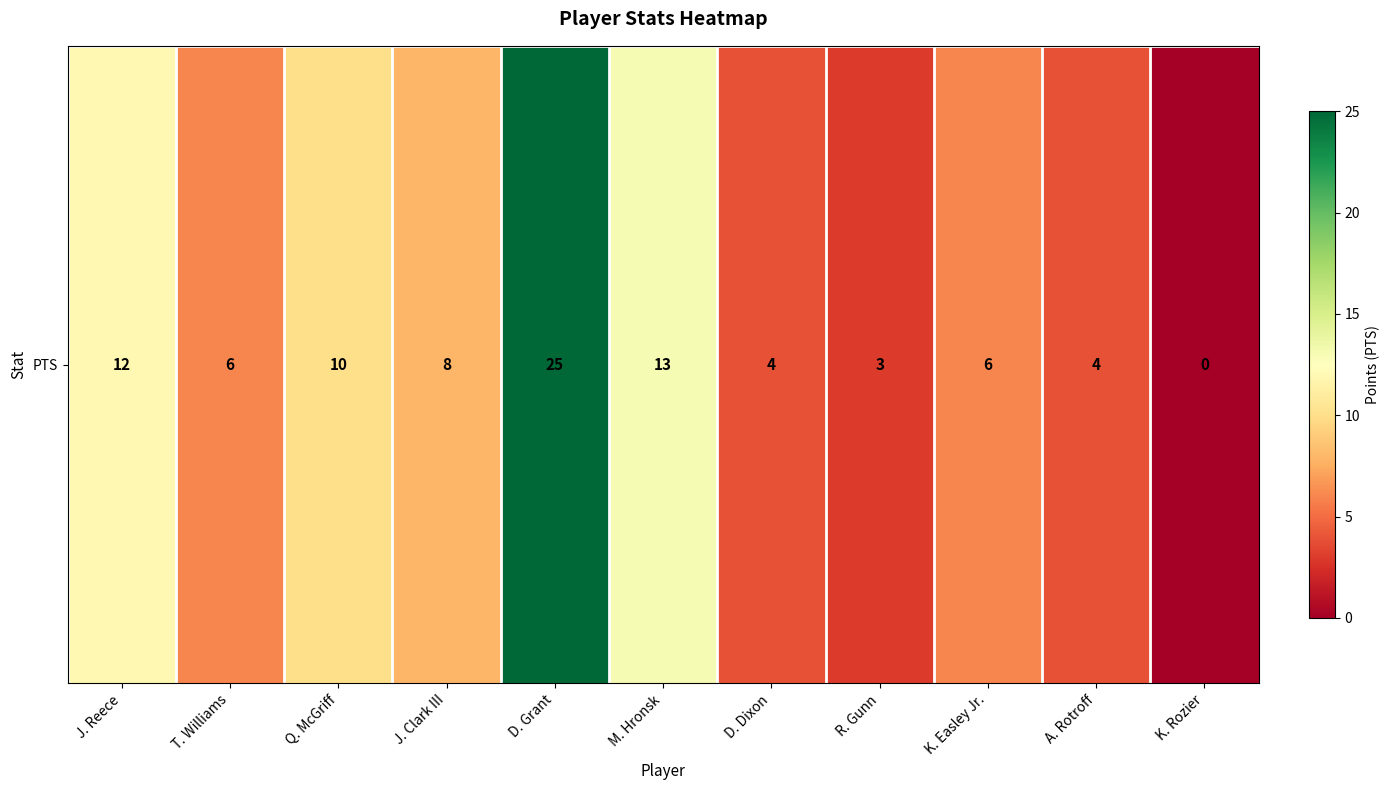

What is the maximum value shown in the chart?

25